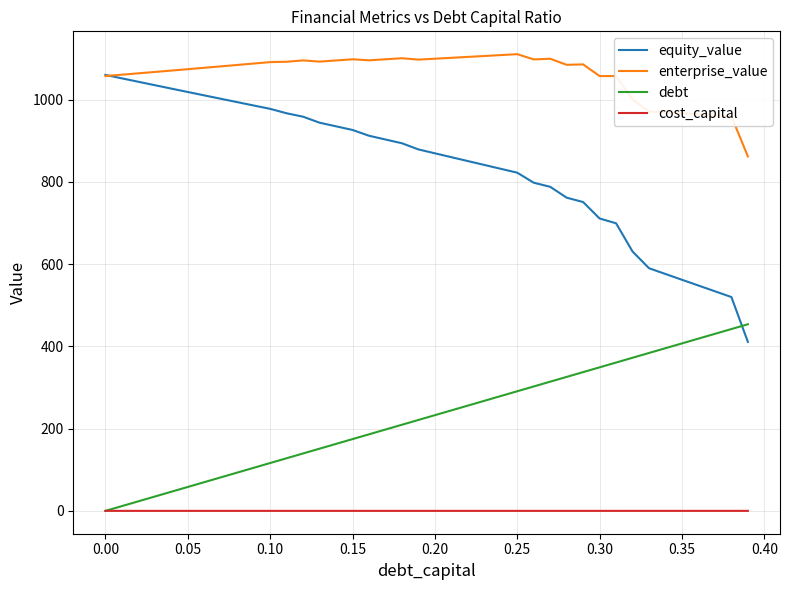

Which series has the largest total across all categories?

enterprise_value